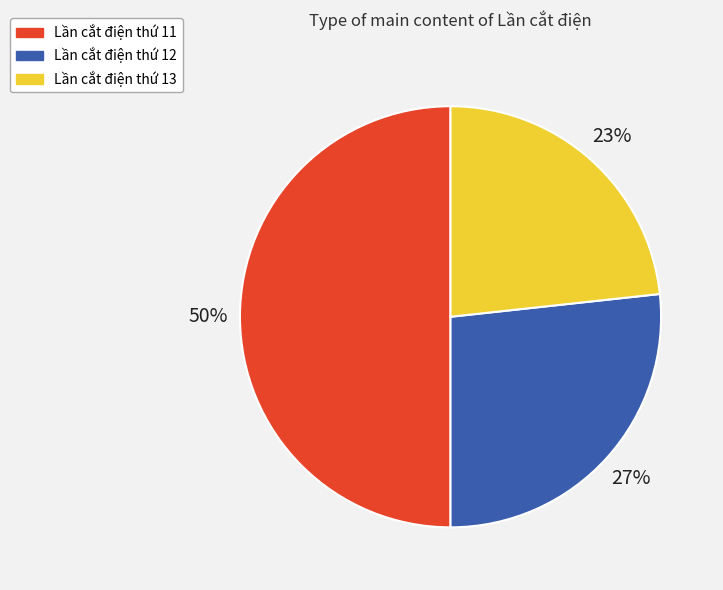

Rank the categories by value from highest to lowest.

Lần cắt điện thứ 11, Lần cắt điện thứ 12, Lần cắt điện thứ 13